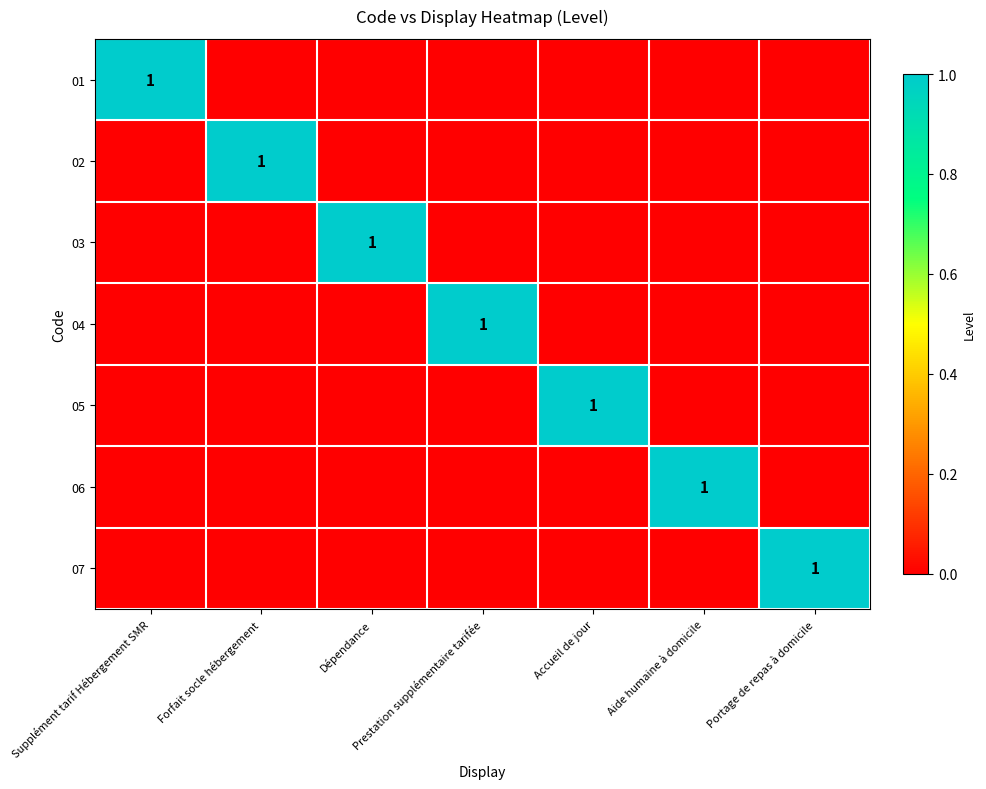

Which series has the widest spread of values?

01